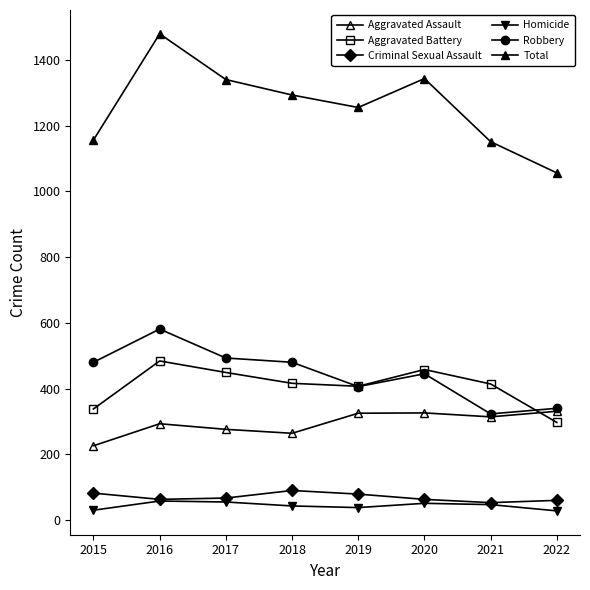

True or false: Aggravated Assault and Total cross at least once.

False